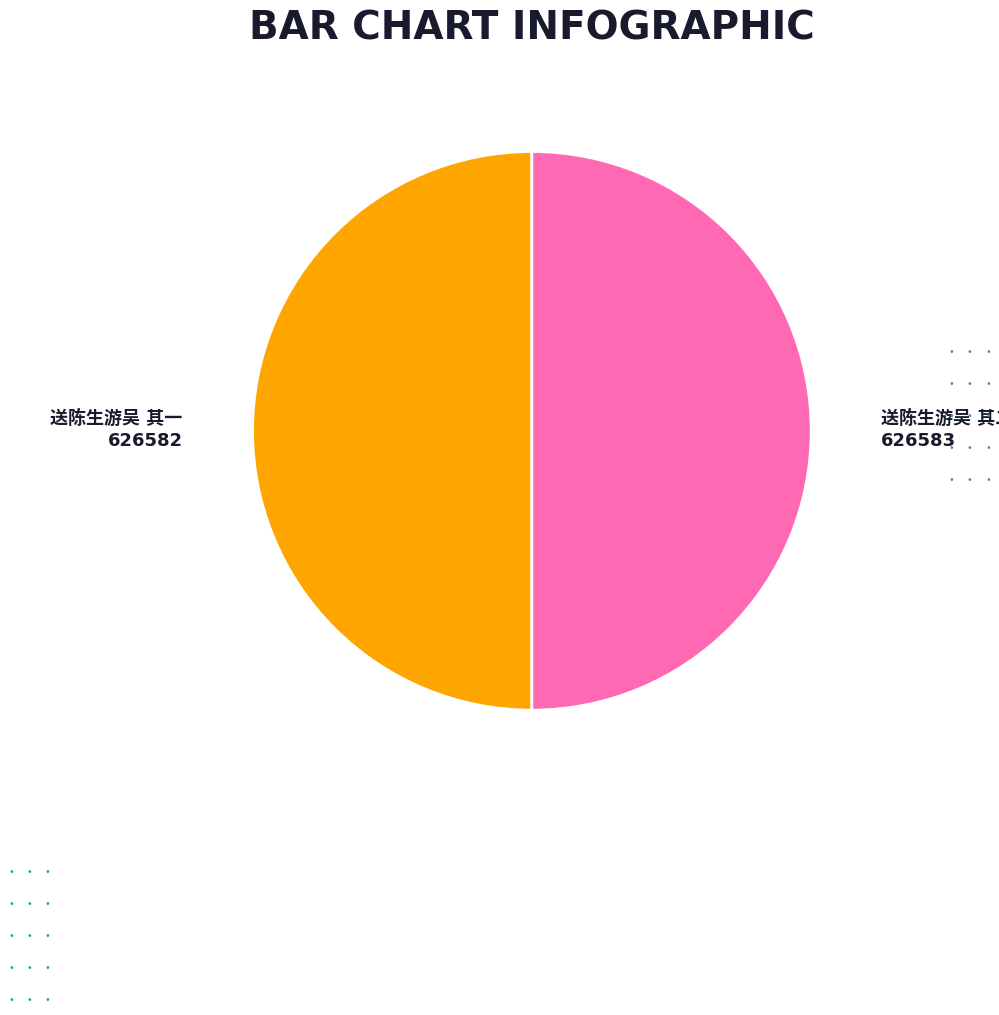

How many slices are in this pie chart?

2